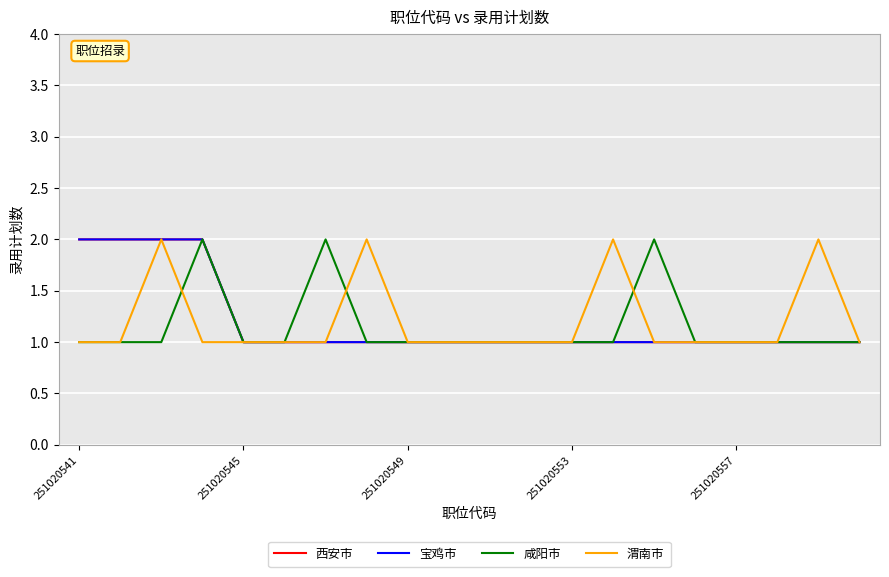

Does the chart have visible grid lines?

Yes